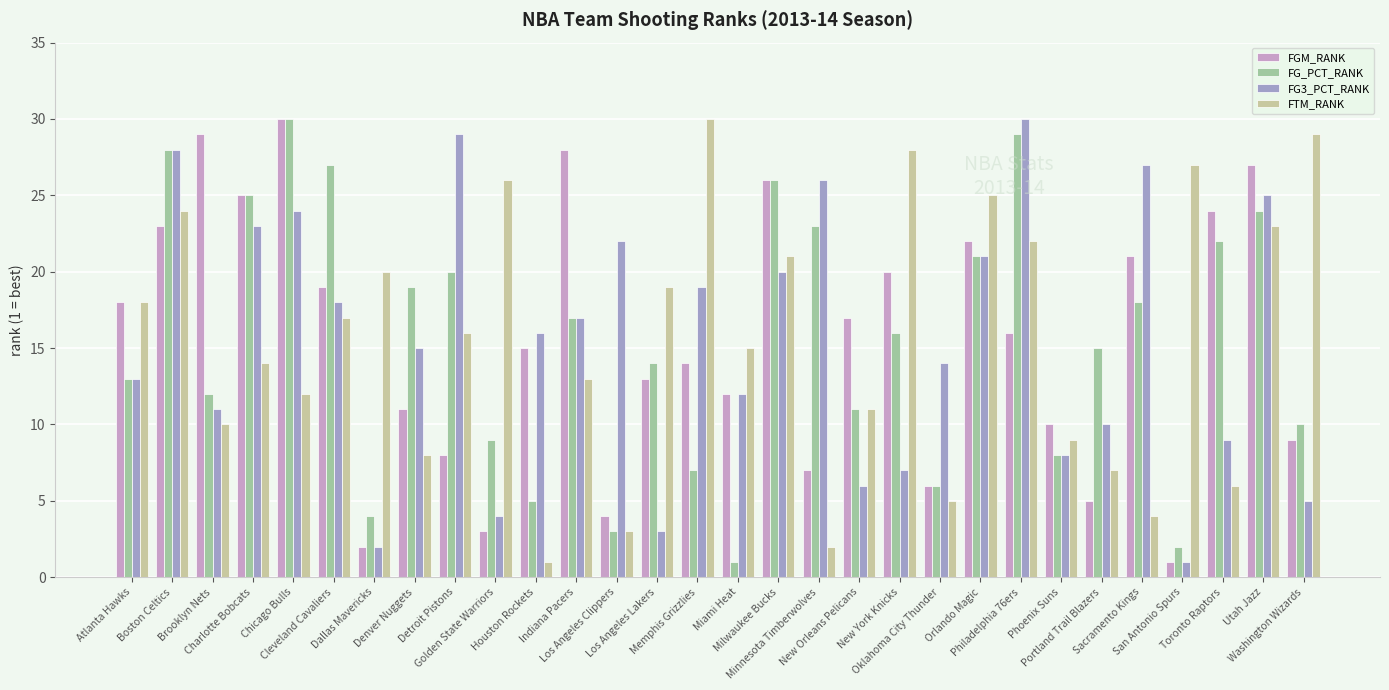

Reading right to left, list all the values displayed in this chart.

FGM_RANK: Washington Wizards=9	Utah Jazz=27	Toronto Raptors=24	San Antonio Spurs=1	Sacramento Kings=21	Portland Trail Blazers=5	Phoenix Suns=10	Philadelphia 76ers=16	Orlando Magic=22	Oklahoma City Thunder=6	New York Knicks=20	New Orleans Pelicans=17	Minnesota Timberwolves=7	Milwaukee Bucks=26	Miami Heat=12	Memphis Grizzlies=14	Los Angeles Lakers=13	Los Angeles Clippers=4	Indiana Pacers=28	Houston Rockets=15	Golden State Warriors=3	Detroit Pistons=8	Denver Nuggets=11	Dallas Mavericks=2	Cleveland Cavaliers=19	Chicago Bulls=30	Charlotte Bobcats=25	Brooklyn Nets=29	Boston Celtics=23	Atlanta Hawks=18
FG_PCT_RANK: Washington Wizards=10	Utah Jazz=24	Toronto Raptors=22	San Antonio Spurs=2	Sacramento Kings=18	Portland Trail Blazers=15	Phoenix Suns=8	Philadelphia 76ers=29	Orlando Magic=21	Oklahoma City Thunder=6	New York Knicks=16	New Orleans Pelicans=11	Minnesota Timberwolves=23	Milwaukee Bucks=26	Miami Heat=1	Memphis Grizzlies=7	Los Angeles Lakers=14	Los Angeles Clippers=3	Indiana Pacers=17	Houston Rockets=5	Golden State Warriors=9	Detroit Pistons=20	Denver Nuggets=19	Dallas Mavericks=4	Cleveland Cavaliers=27	Chicago Bulls=30	Charlotte Bobcats=25	Brooklyn Nets=12	Boston Celtics=28	Atlanta Hawks=13
FG3_PCT_RANK: Washington Wizards=5	Utah Jazz=25	Toronto Raptors=9	San Antonio Spurs=1	Sacramento Kings=27	Portland Trail Blazers=10	Phoenix Suns=8	Philadelphia 76ers=30	Orlando Magic=21	Oklahoma City Thunder=14	New York Knicks=7	New Orleans Pelicans=6	Minnesota Timberwolves=26	Milwaukee Bucks=20	Miami Heat=12	Memphis Grizzlies=19	Los Angeles Lakers=3	Los Angeles Clippers=22	Indiana Pacers=17	Houston Rockets=16	Golden State Warriors=4	Detroit Pistons=29	Denver Nuggets=15	Dallas Mavericks=2	Cleveland Cavaliers=18	Chicago Bulls=24	Charlotte Bobcats=23	Brooklyn Nets=11	Boston Celtics=28	Atlanta Hawks=13
FTM_RANK: Washington Wizards=29	Utah Jazz=23	Toronto Raptors=6	San Antonio Spurs=27	Sacramento Kings=4	Portland Trail Blazers=7	Phoenix Suns=9	Philadelphia 76ers=22	Orlando Magic=25	Oklahoma City Thunder=5	New York Knicks=28	New Orleans Pelicans=11	Minnesota Timberwolves=2	Milwaukee Bucks=21	Miami Heat=15	Memphis Grizzlies=30	Los Angeles Lakers=19	Los Angeles Clippers=3	Indiana Pacers=13	Houston Rockets=1	Golden State Warriors=26	Detroit Pistons=16	Denver Nuggets=8	Dallas Mavericks=20	Cleveland Cavaliers=17	Chicago Bulls=12	Charlotte Bobcats=14	Brooklyn Nets=10	Boston Celtics=24	Atlanta Hawks=18